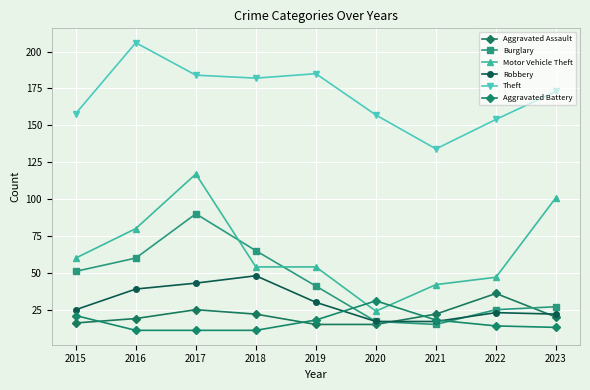

What is the sum of the Aggravated Battery values at 2023 and 2016?

24